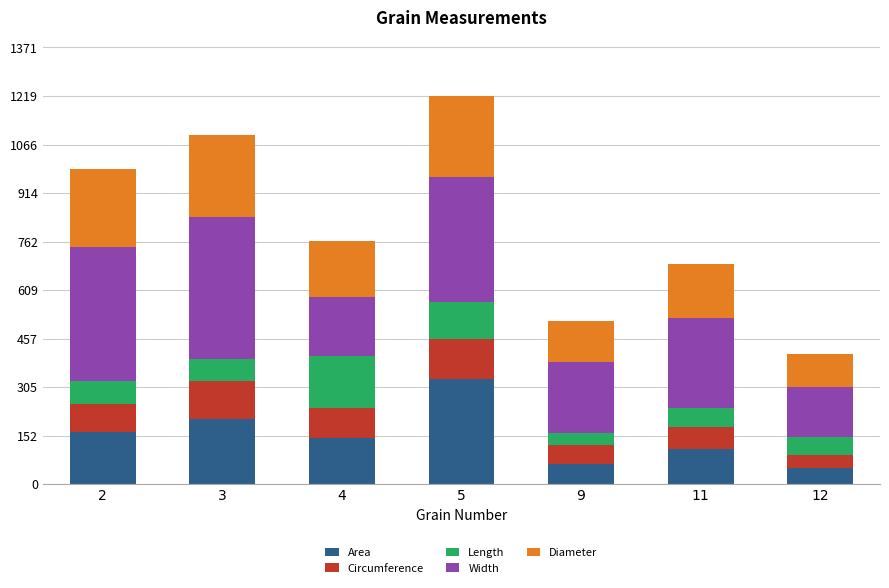

What is the highest value of the Area series?

330.4